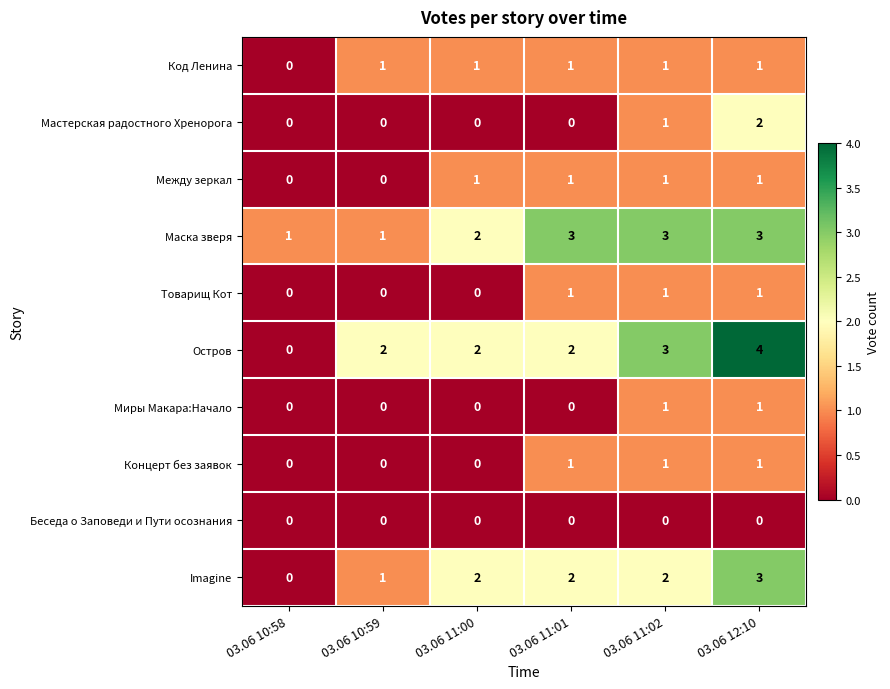

What is the highest value of the Остров series?

4